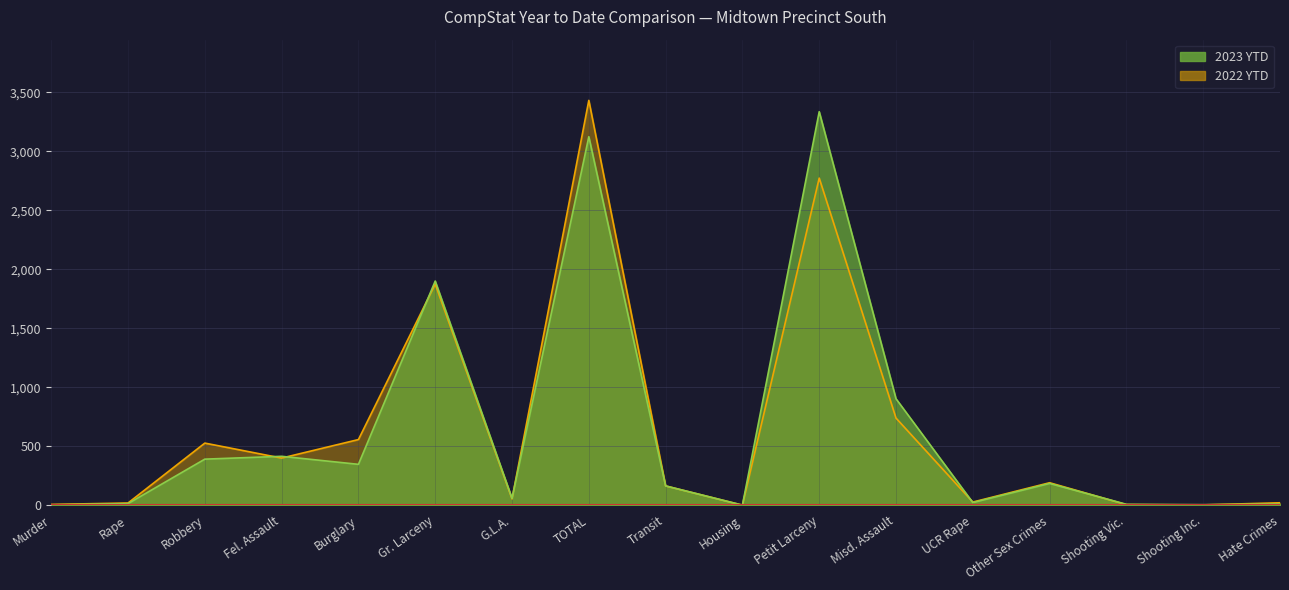

What is the sum of all 2022 YTD values?

10780